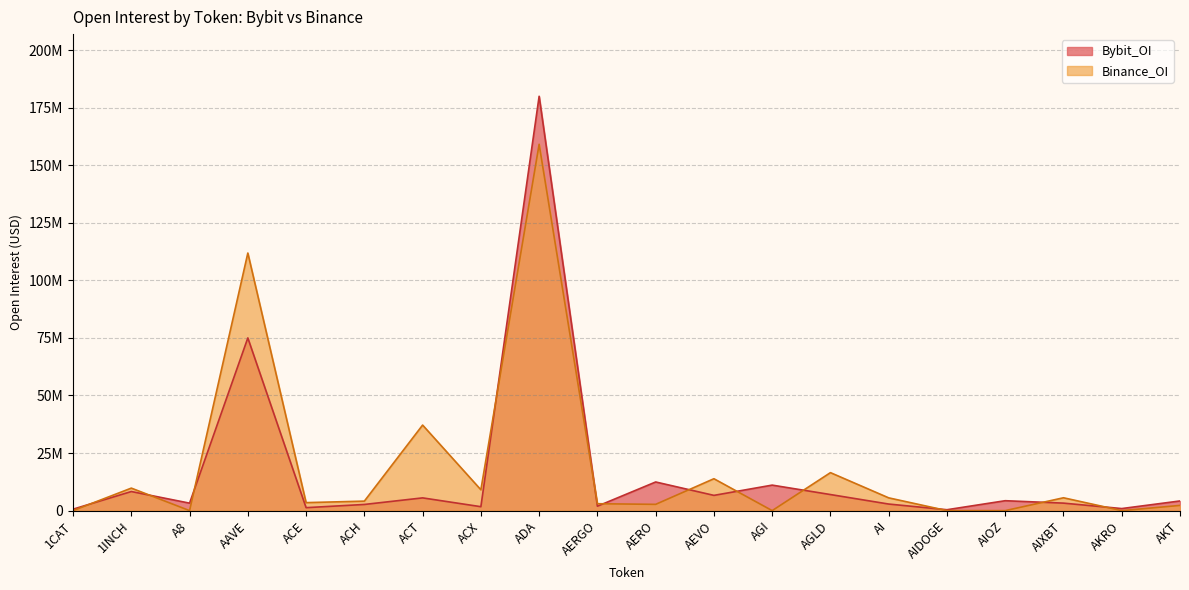

How many positive values does the Binance_OI series have?

14